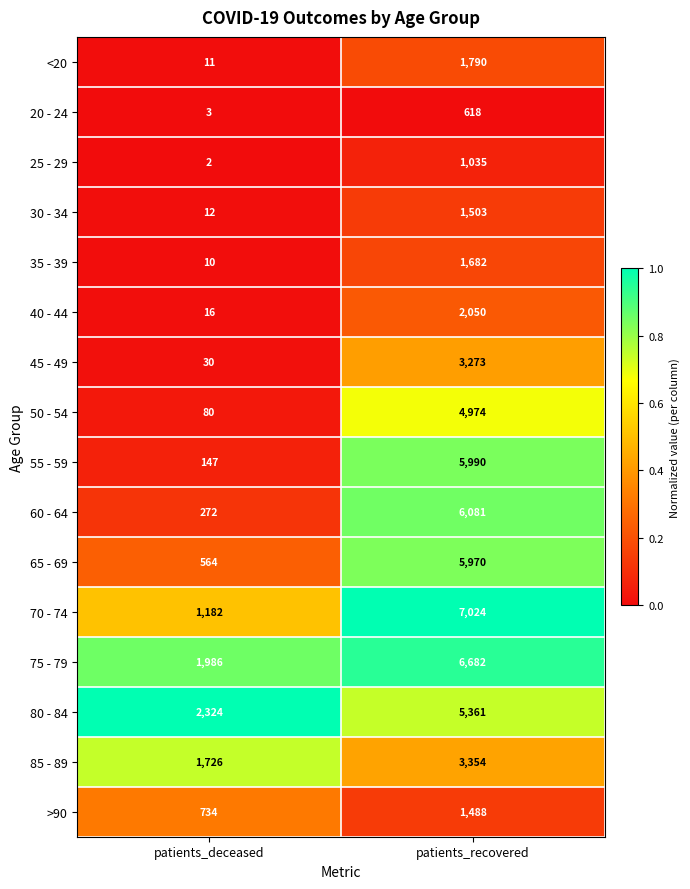

Is it true that 85 - 89 equals 2751 at patients_deceased?

False